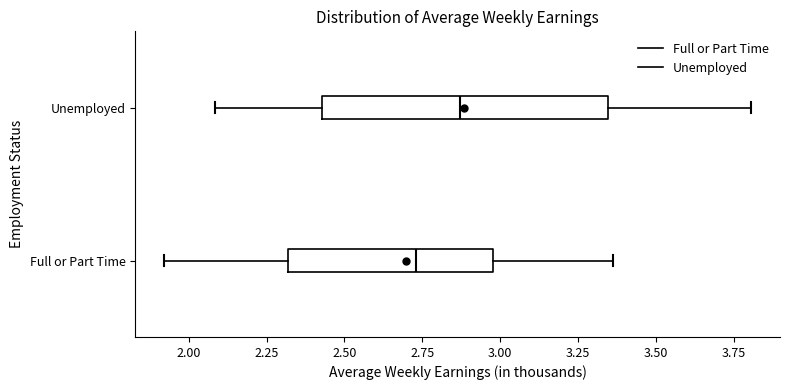

Where does the left whisker of the box for Full or Part Time end on the x-axis? The values are not printed on the chart, so give them approximately, as read against the axis.

1.90